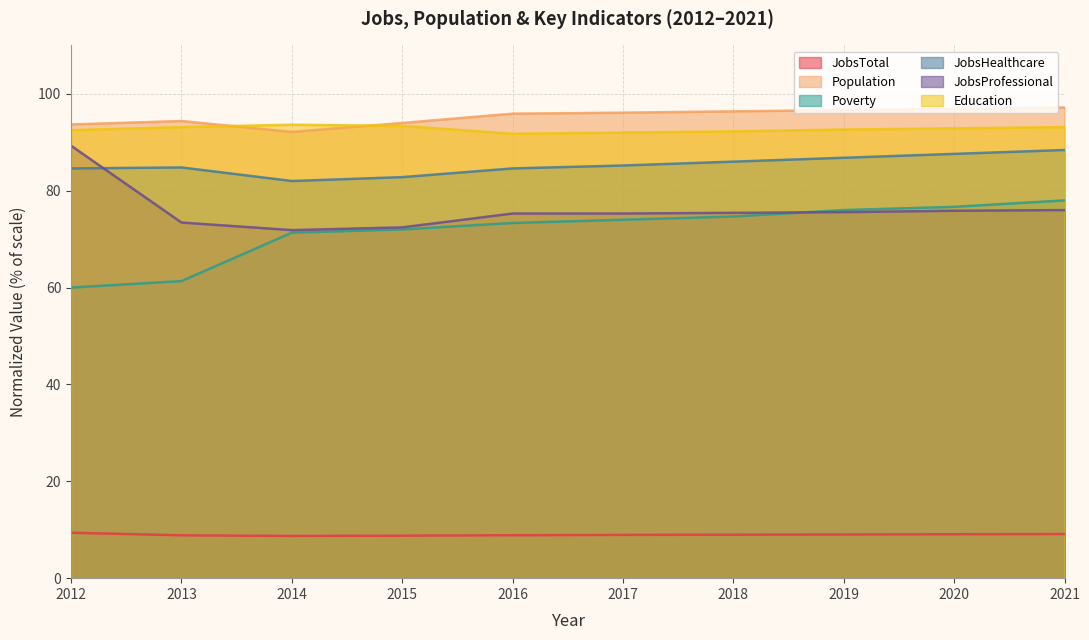

True or false: Education and Poverty cross at least once.

False